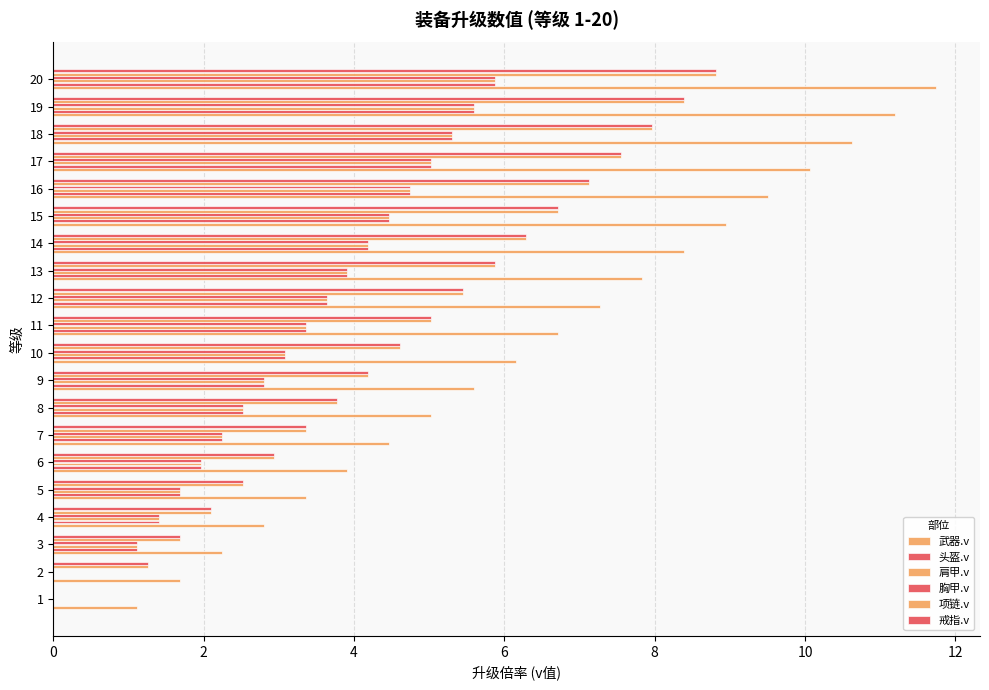

Which has a higher value, 15 or 10?

15